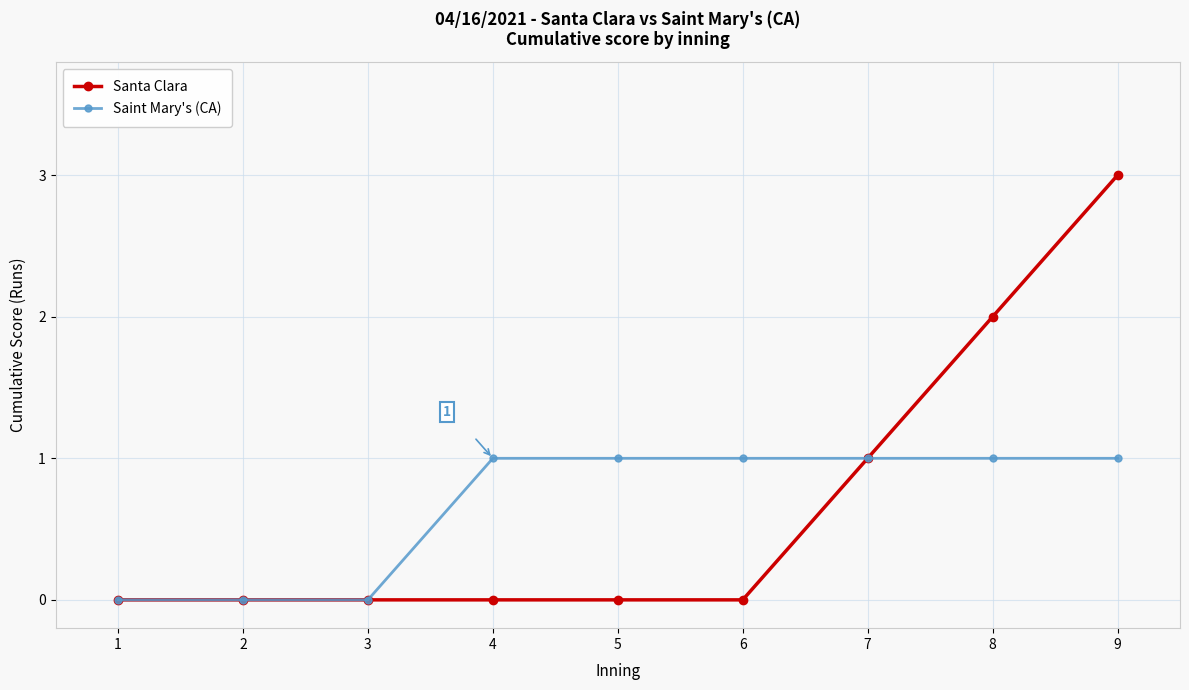

What is the value of the Saint Mary's (CA) point at the 6th from the left?

1